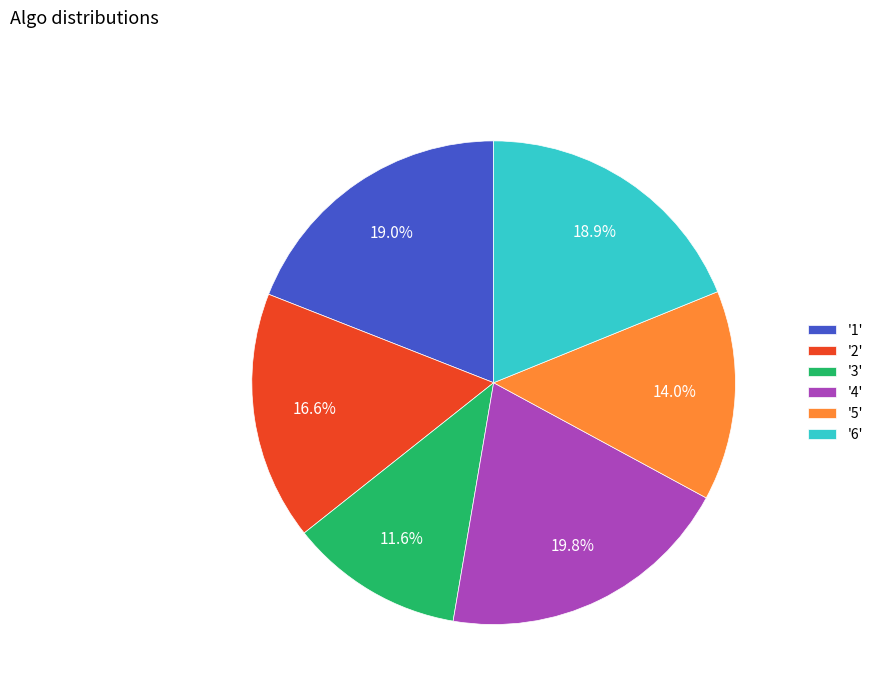

What is the largest slice in the pie chart?

'4'